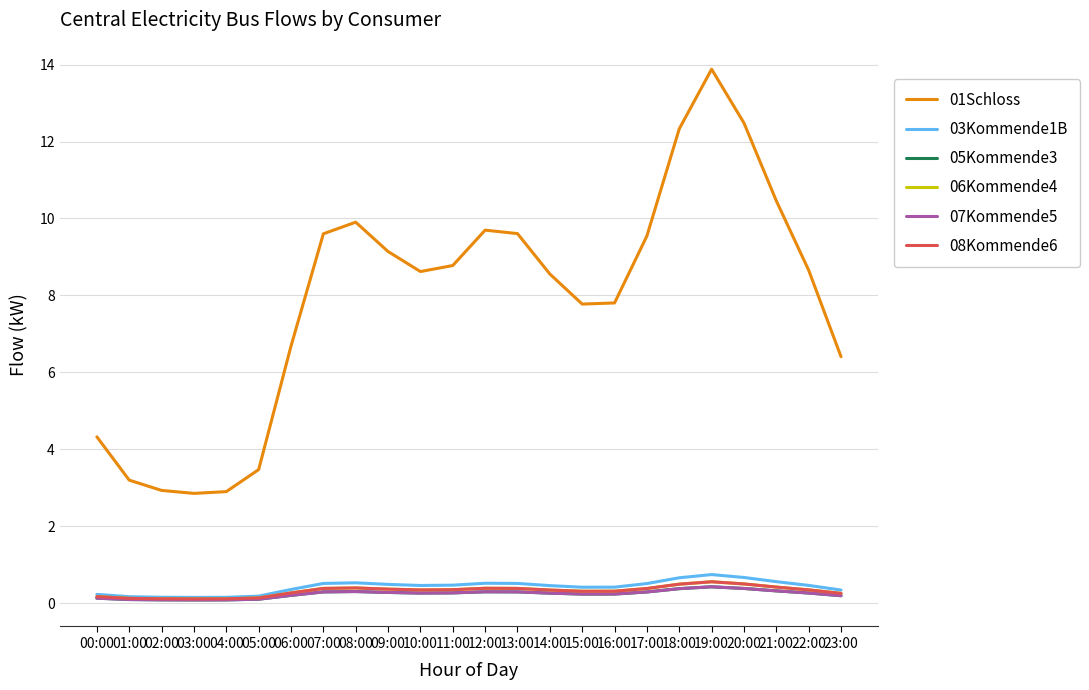

At which label does 01Schloss first exceed 8?

07:00